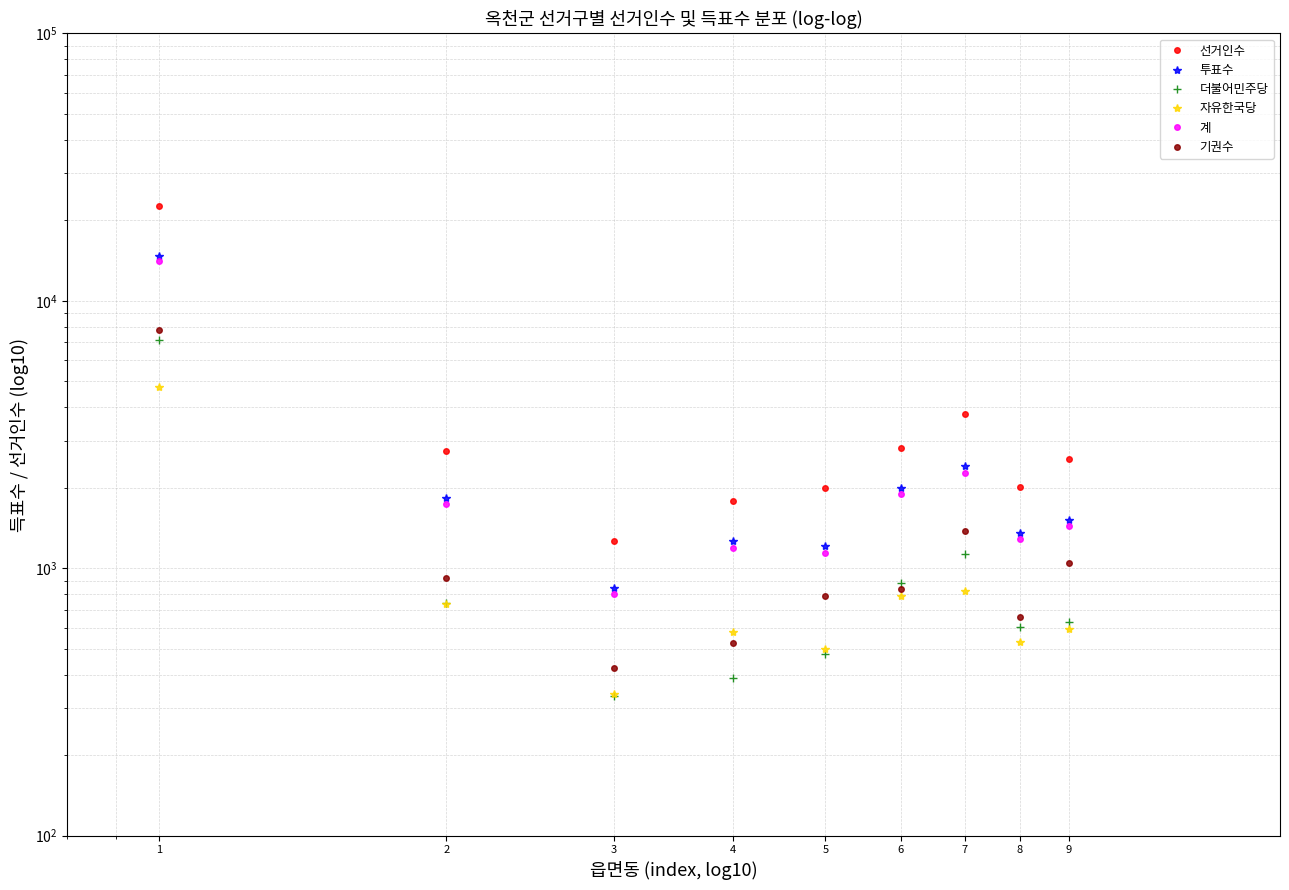

Which category has the lowest value across all series?

3